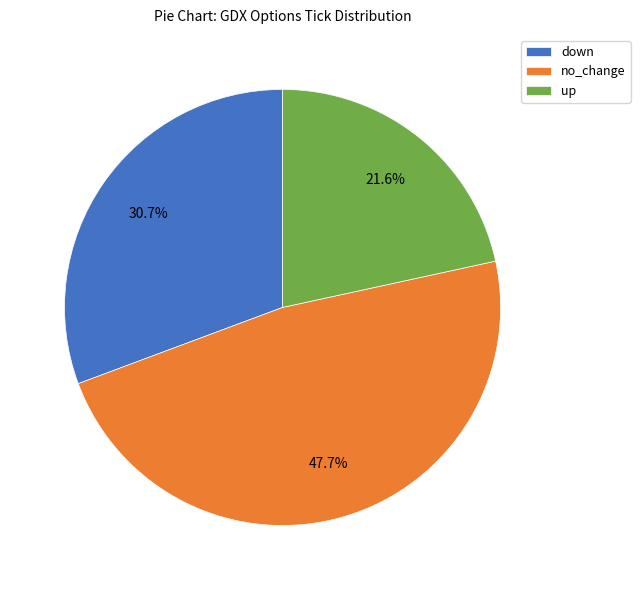

To the nearest percent, what is the difference between the largest and smallest slice percentages?

26%